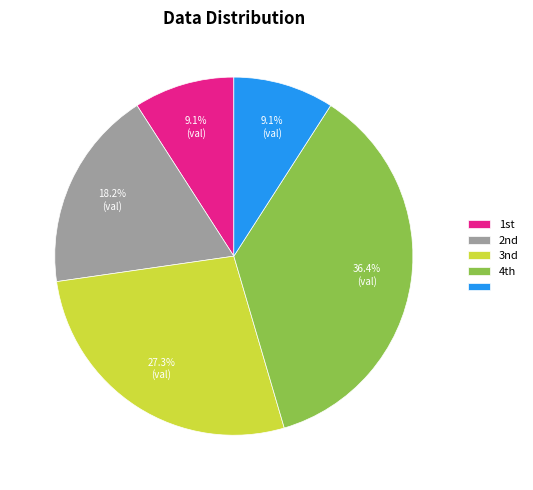

Is there a majority slice in this chart?

No